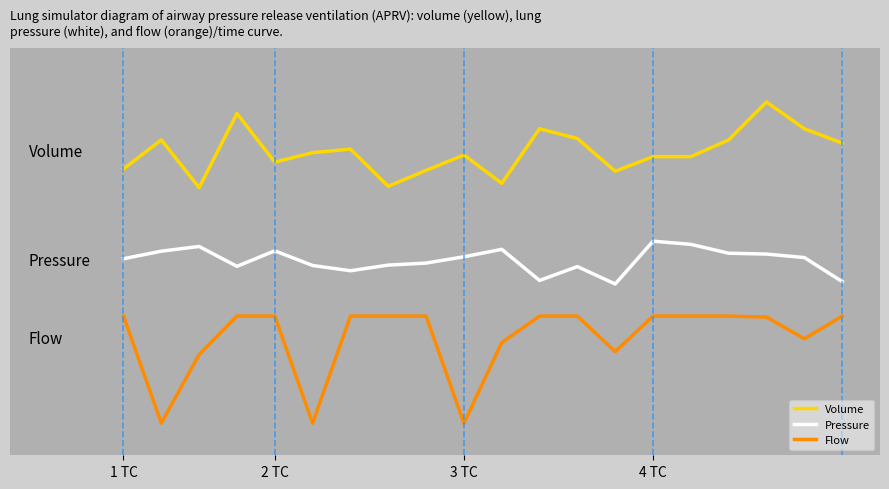

Does the chart display data point markers on the line(s)?

No